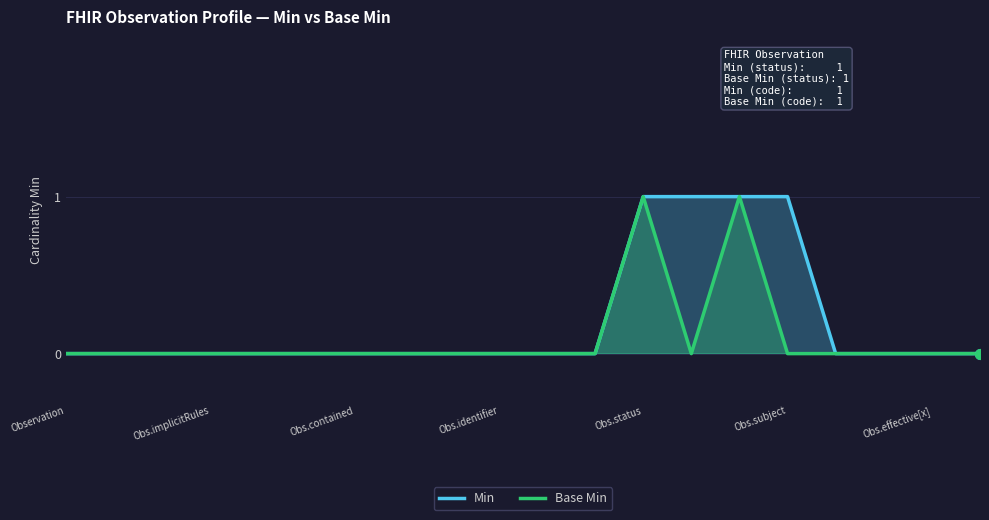

How many Base Min values are between 0 and 1?

20